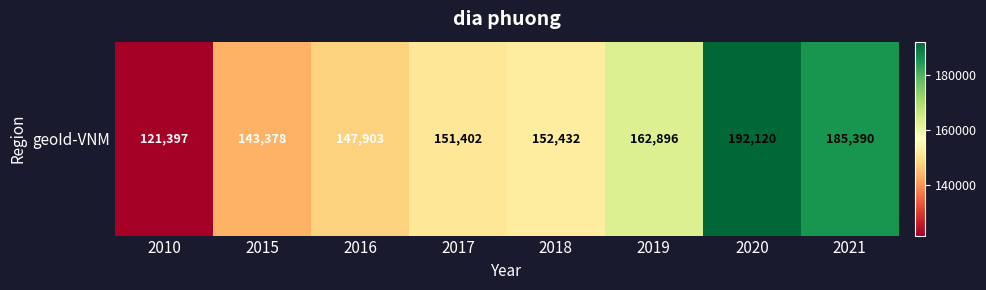

What is the difference between the values at 2017 and 2016?

3499